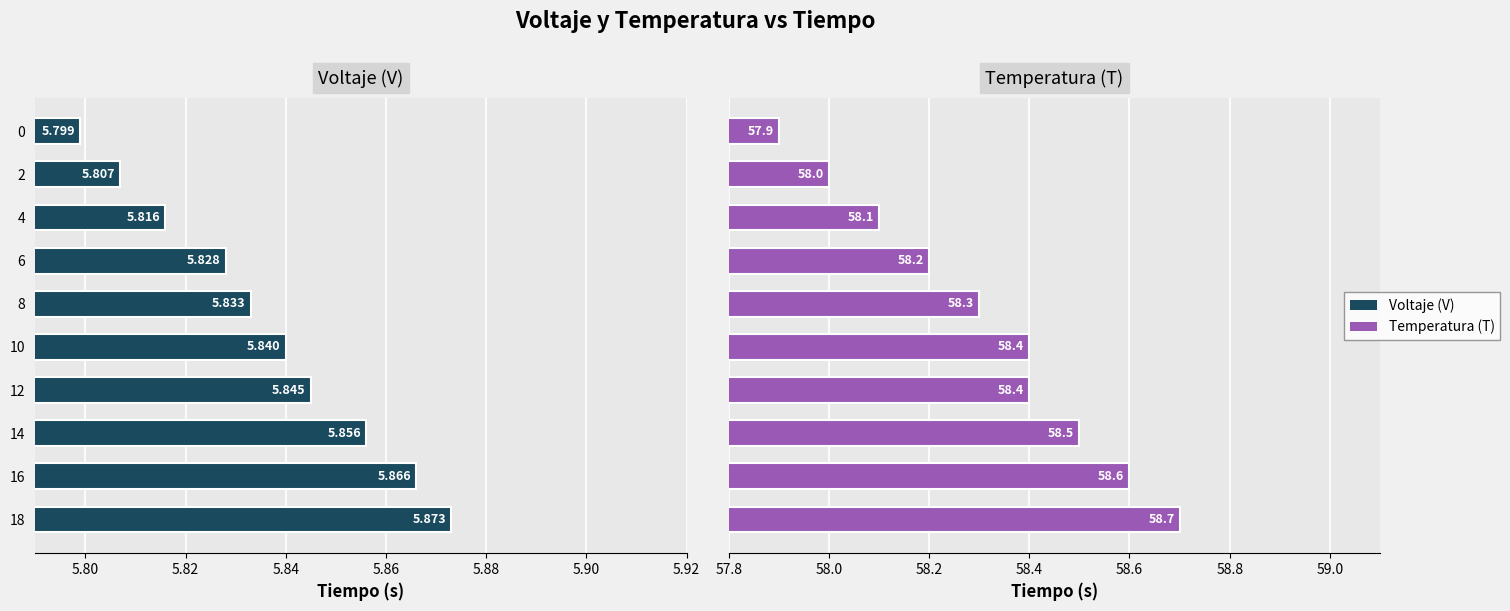

What is the lowest value of the Voltaje (V) series?

5.8